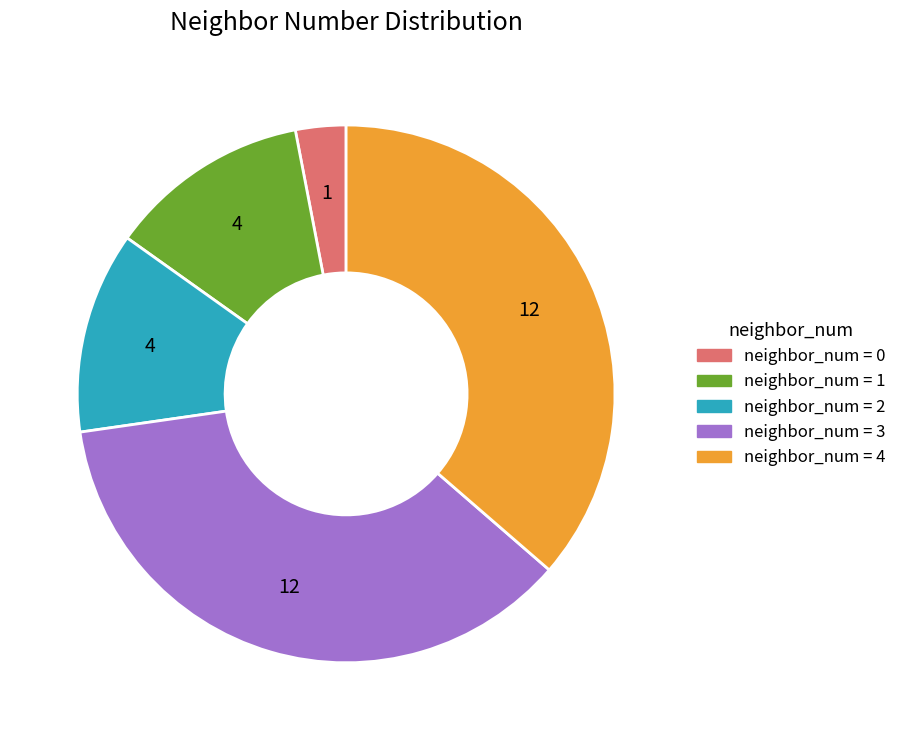

Is there any slice that represents more than half of the pie?

No